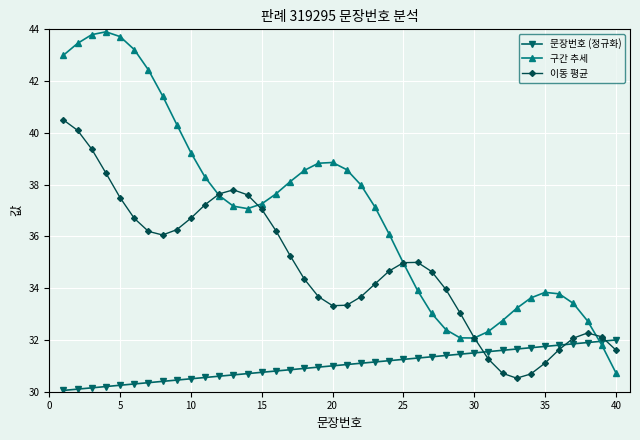

Which series has the largest range (max minus min)?

구간 추세